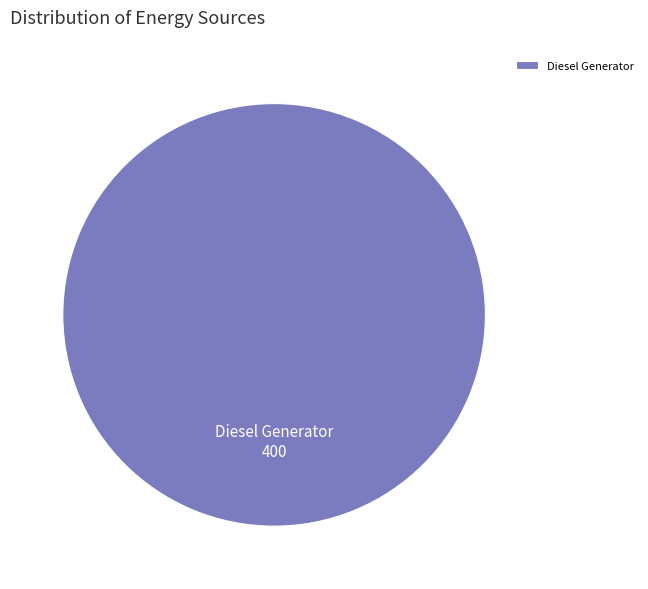

Rank the categories by value from lowest to highest.

Diesel Generator